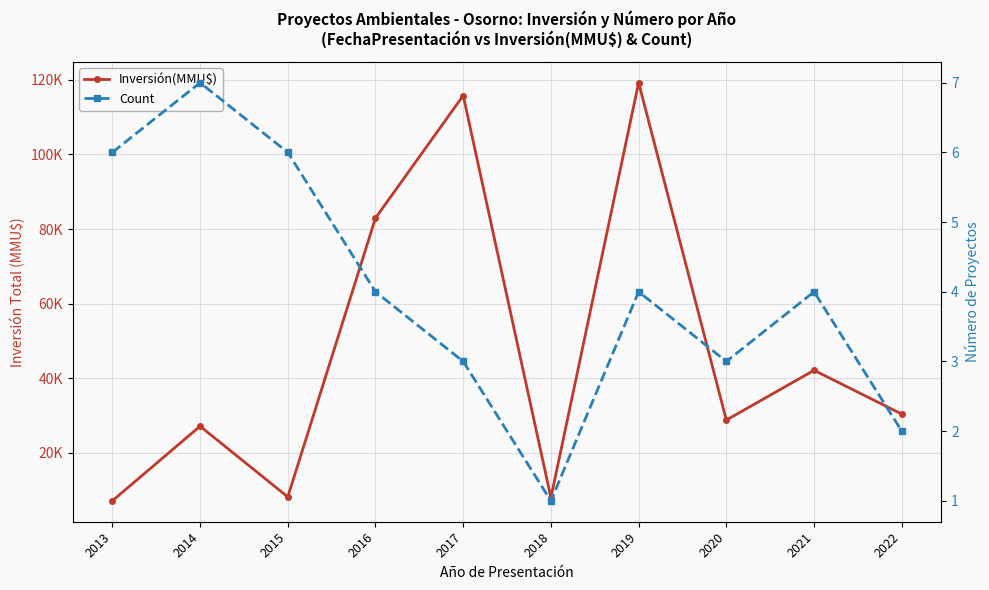

The value of Inversión(MMU$) at 2017 is 115799. True or false?

True